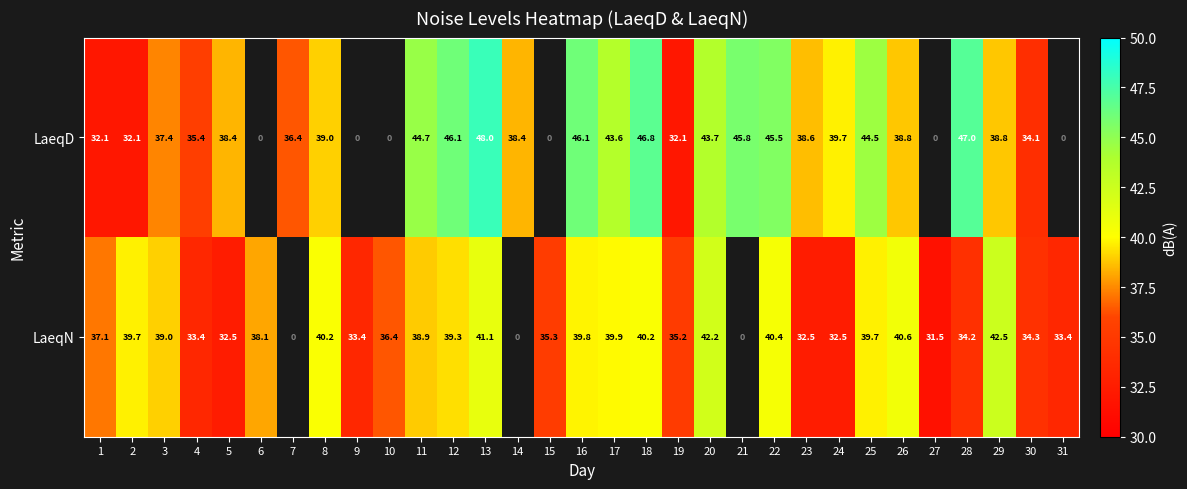

Count the number of data series in this chart.

2